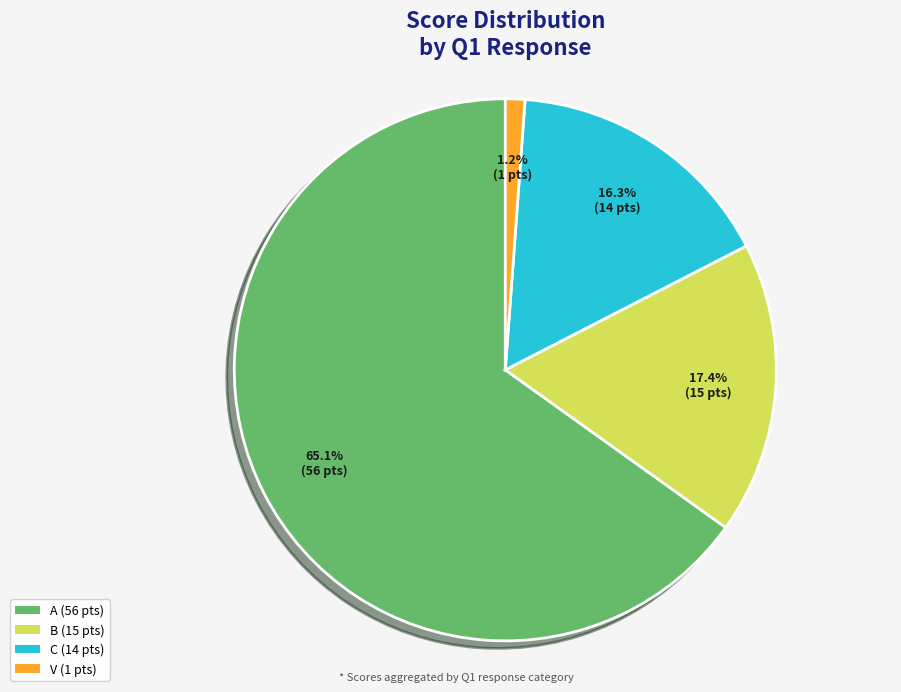

Is there any slice that represents more than half of the pie?

Yes